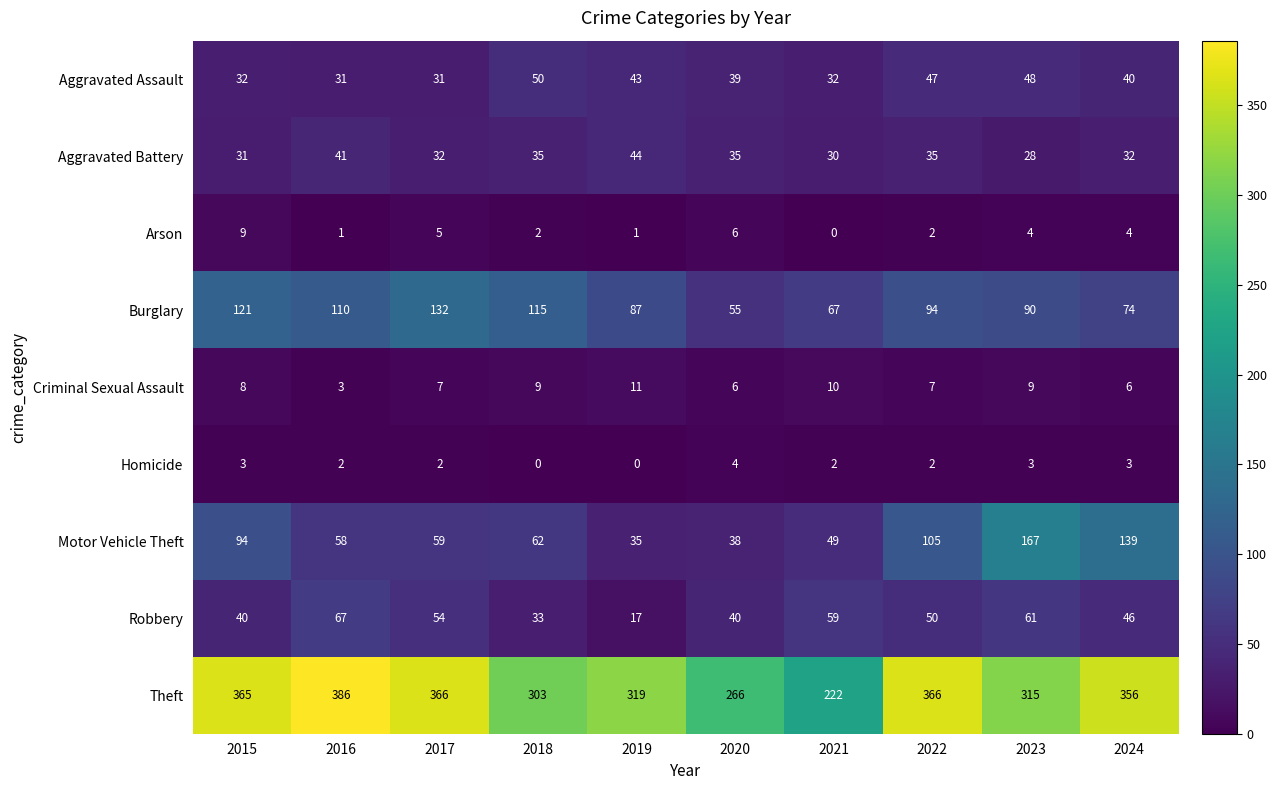

What is the total value across all series at 2015?

703